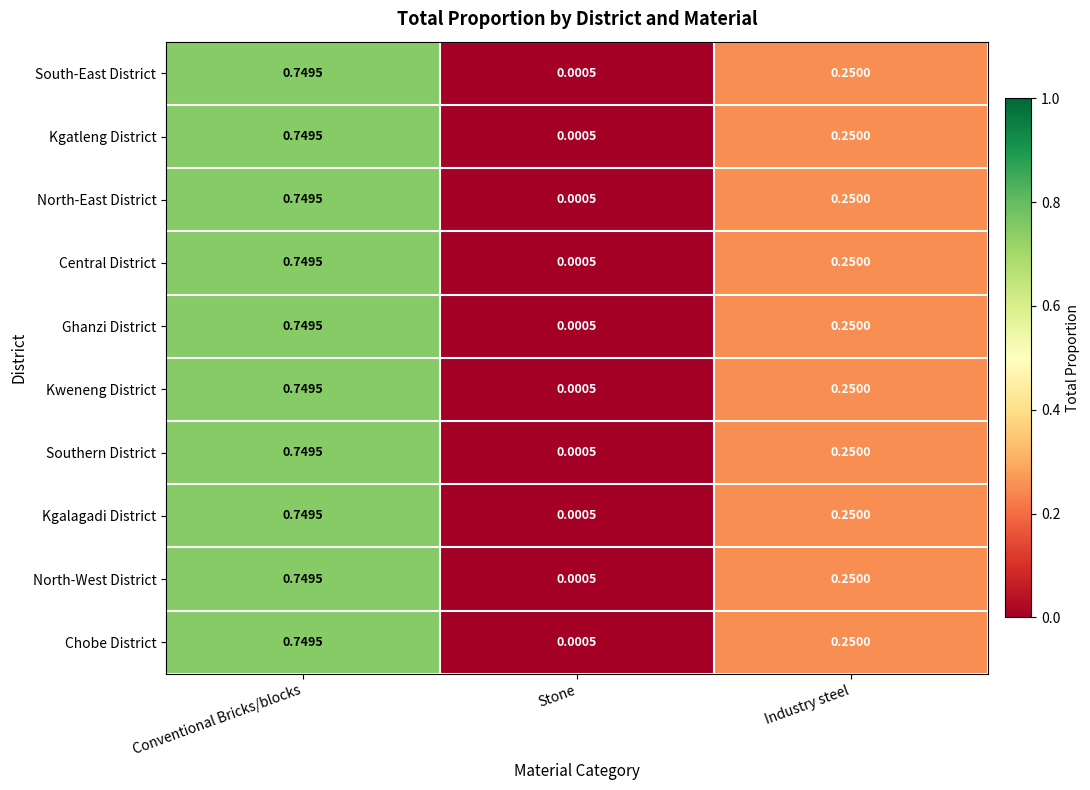

List the labels in order of Central District value, smallest first.

Stone, Industry steel, Conventional Bricks/blocks